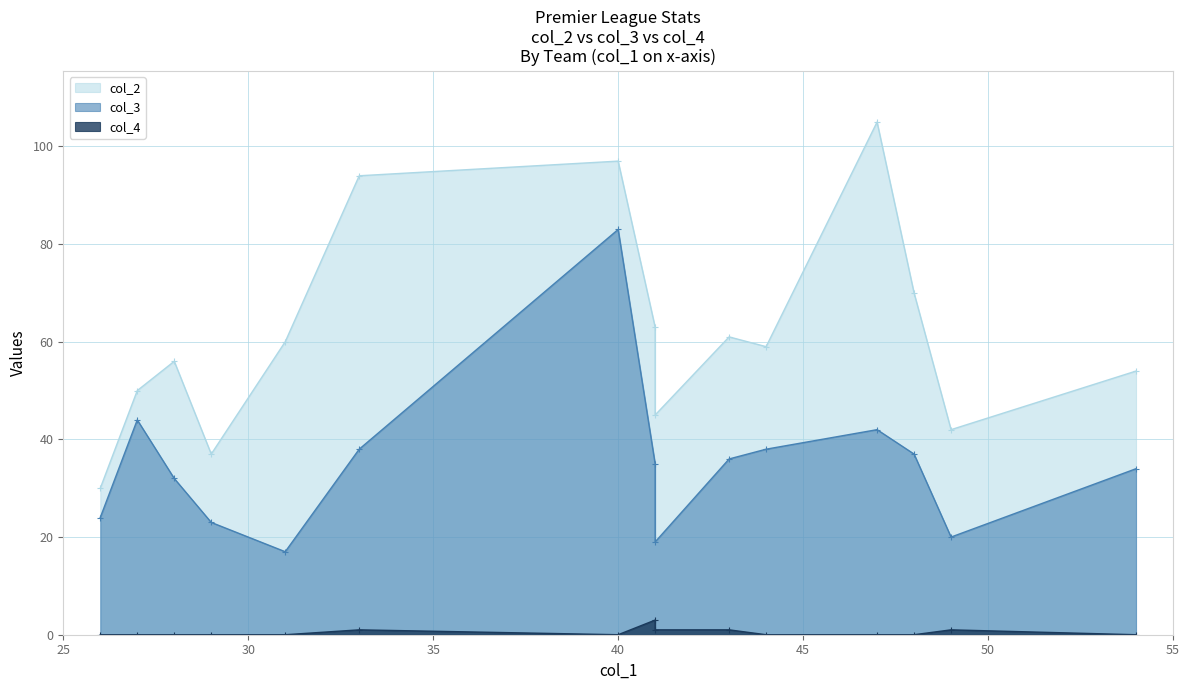

The col_4 series shows 1 at Newcastle Utd. True or false?

True